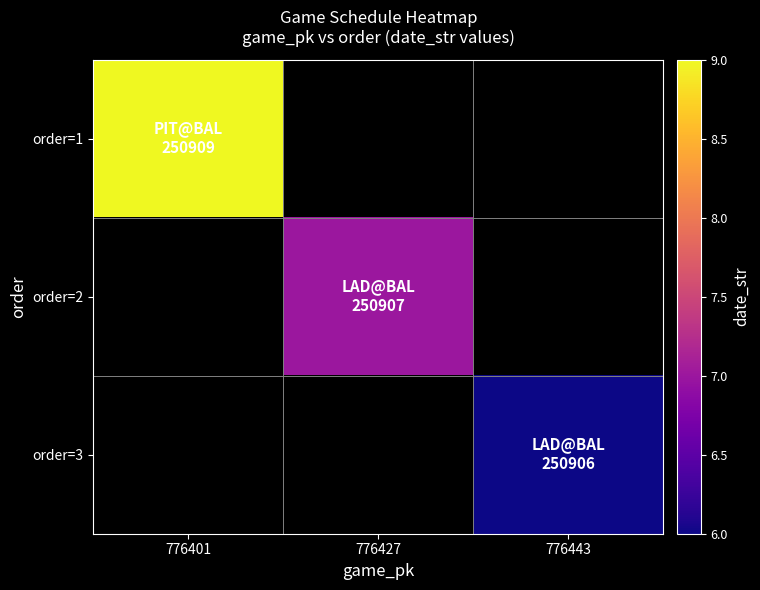

List the series in order of their overall mean, lowest first.

order=3, order=2, order=1